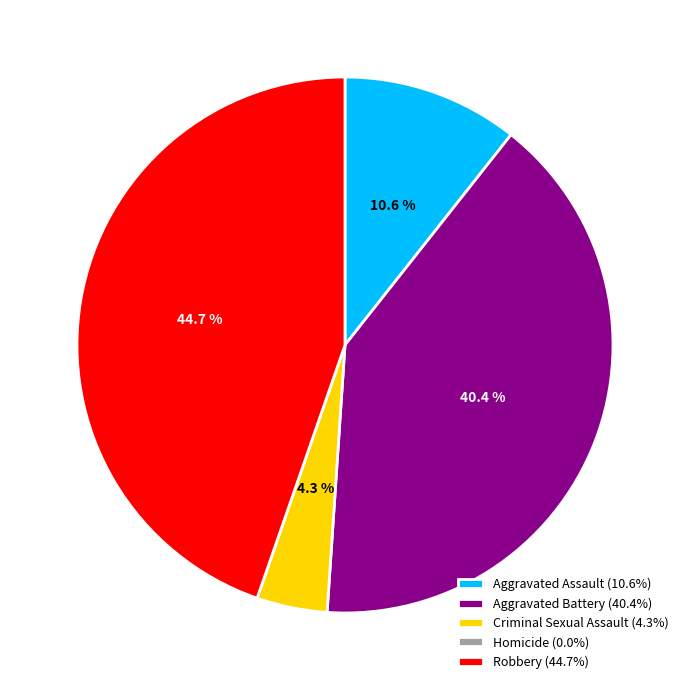

Is Criminal Sexual Assault (4.3%) the majority of the pie?

No